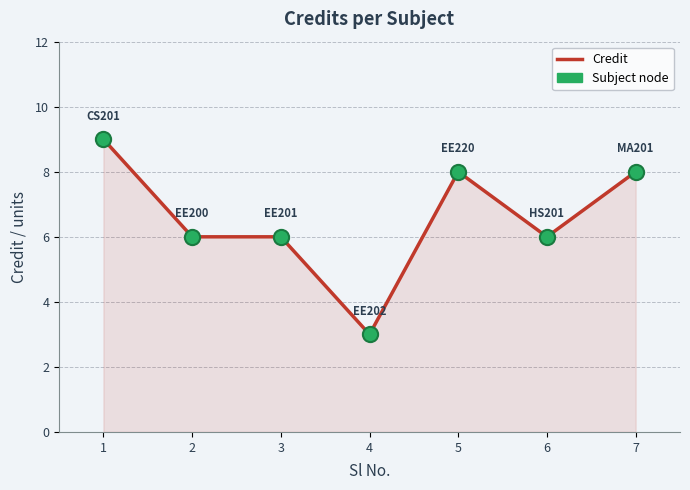

True or false: there are more than 2 points higher than both neighbors.

False